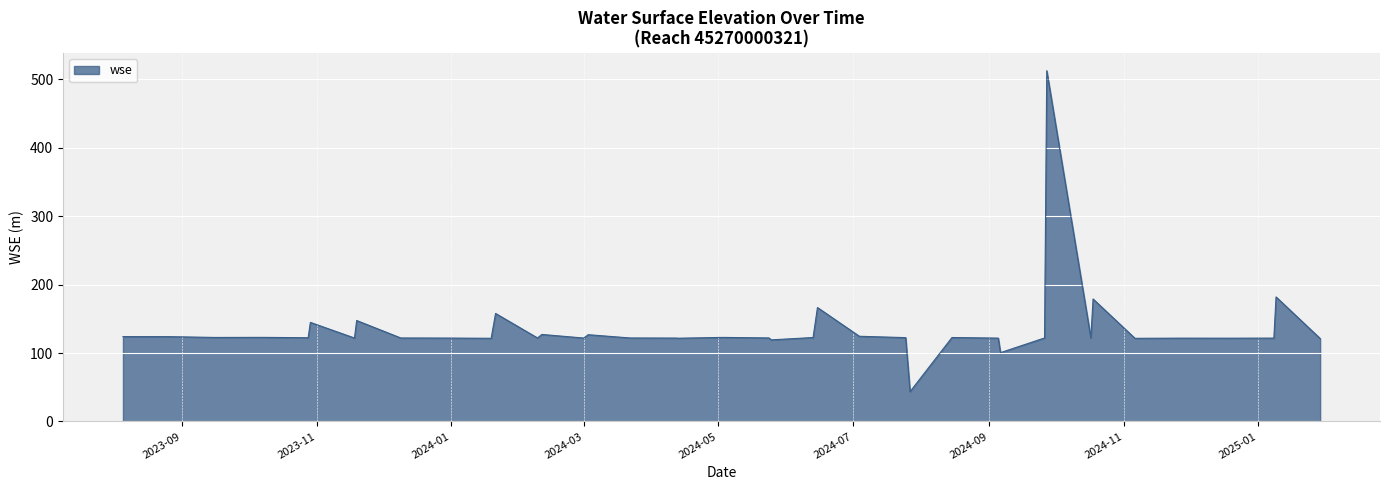

What is the maximum value shown in the chart?

512.4